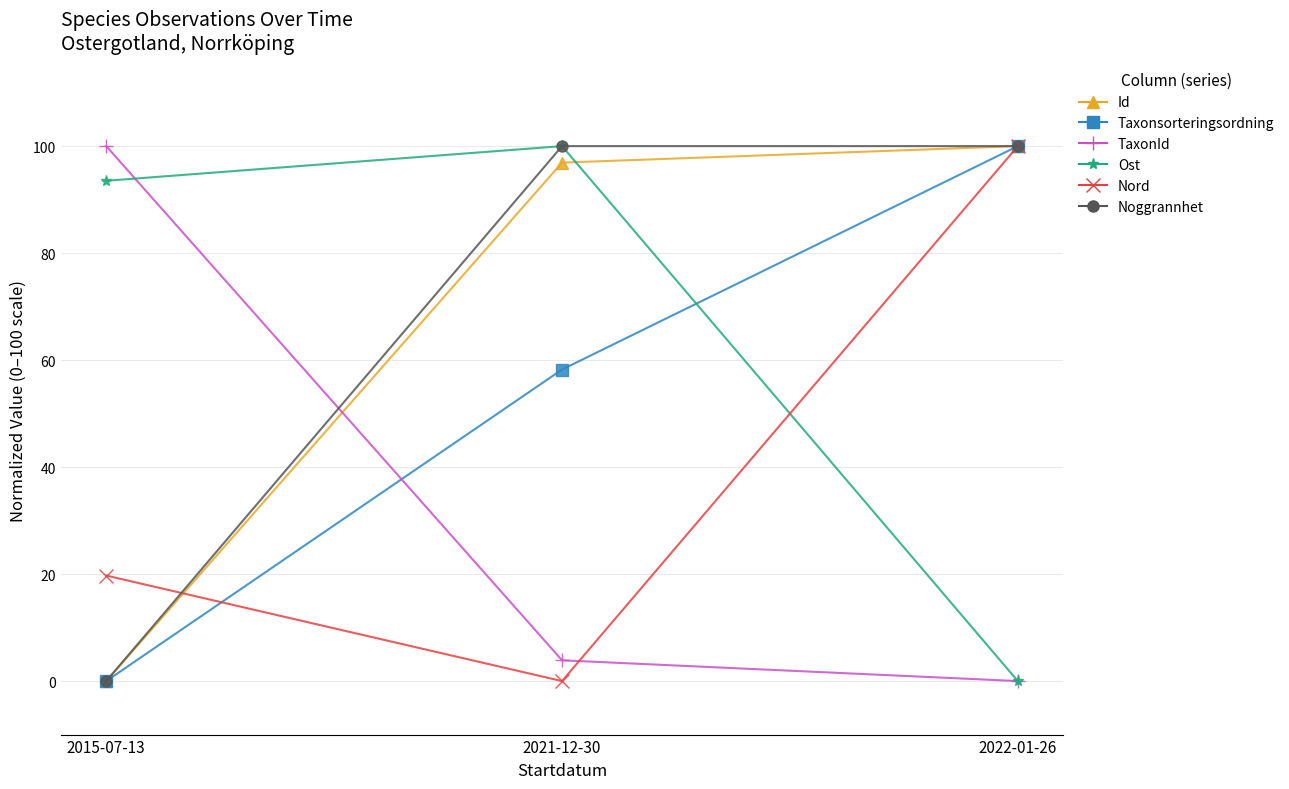

Where does the Id series first go above 96?

2021-12-30